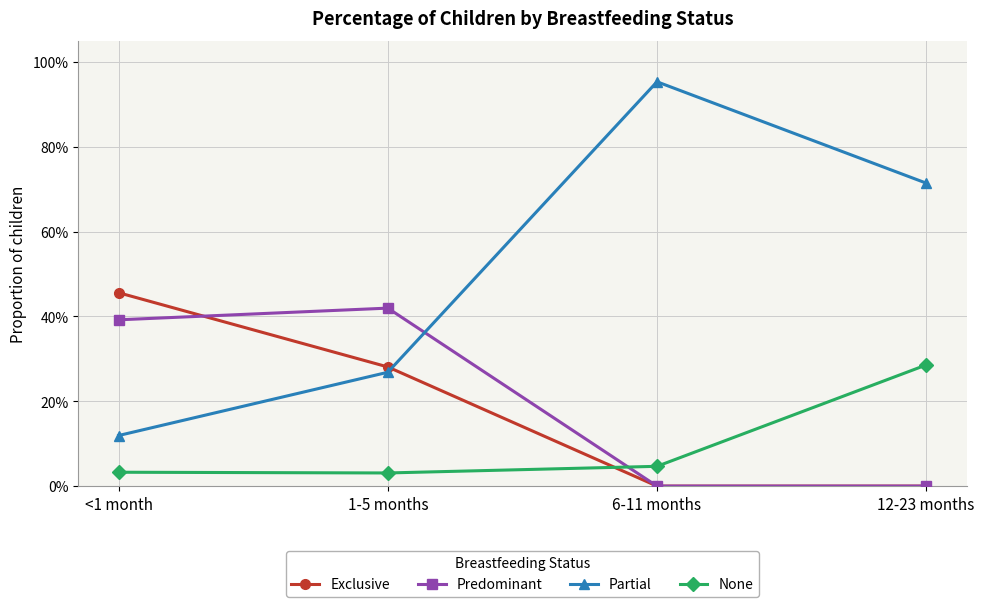

How many interior local peaks does the Predominant series have?

1